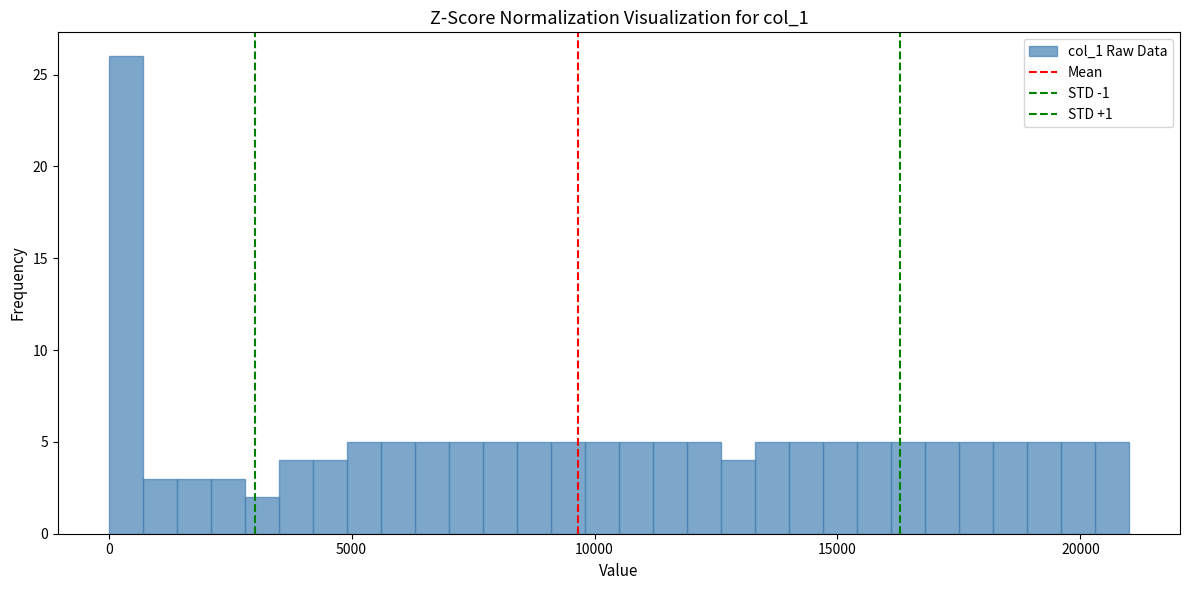

Read against the x-axis, roughly where is the centre of the tallest bar?

500